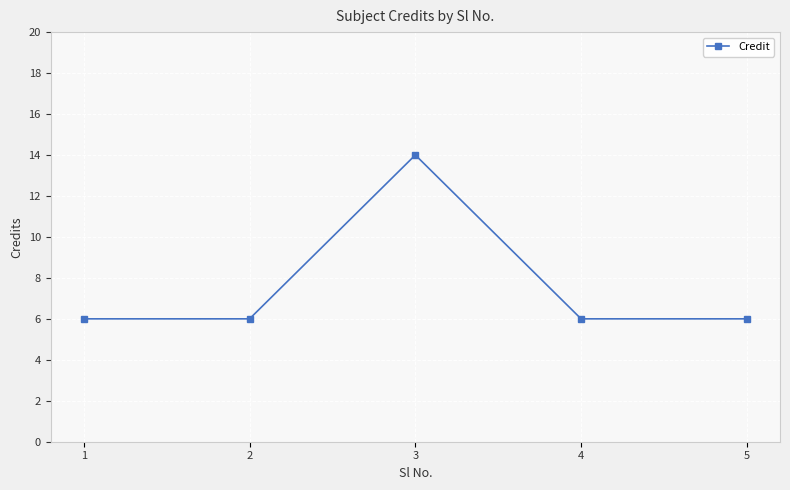

Is this an area chart (filled region under the line)?

No